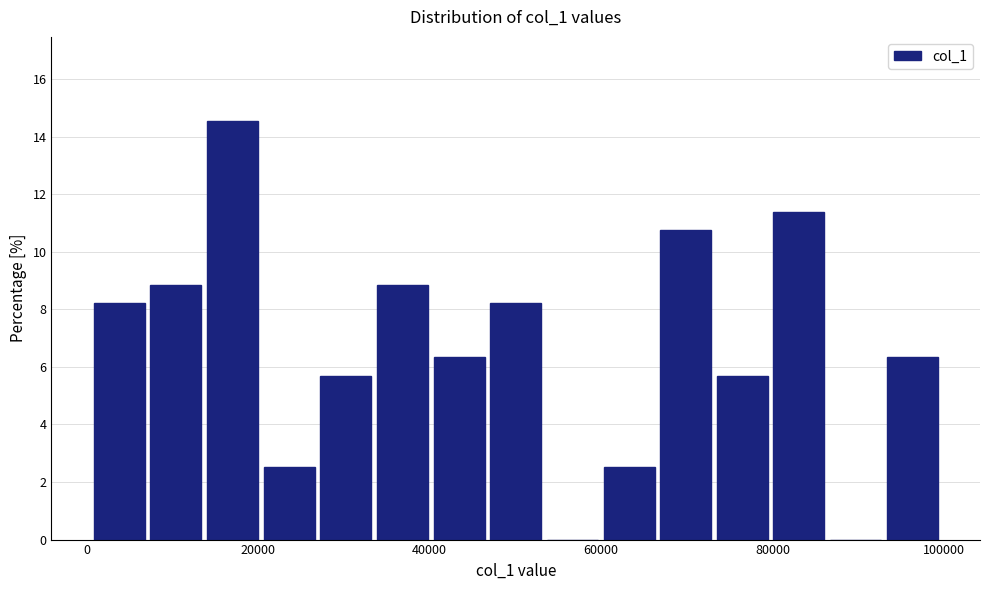

Read against the x-axis, roughly where is the centre of the tallest bar?

18000